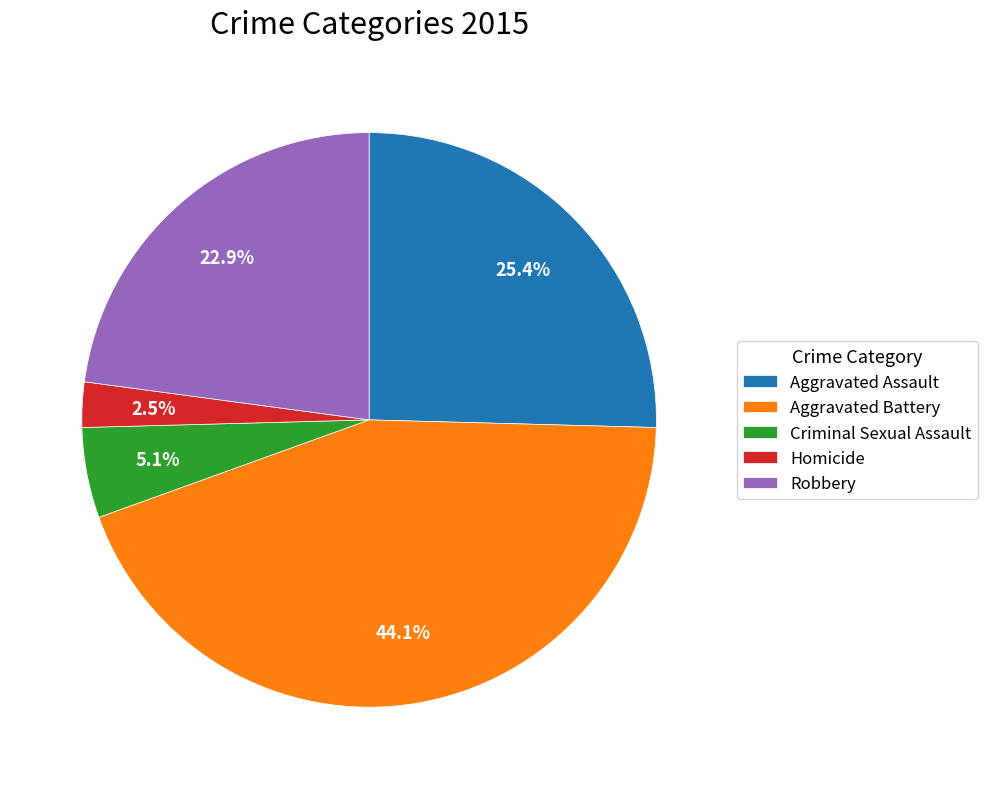

Does any single category account for the majority?

No